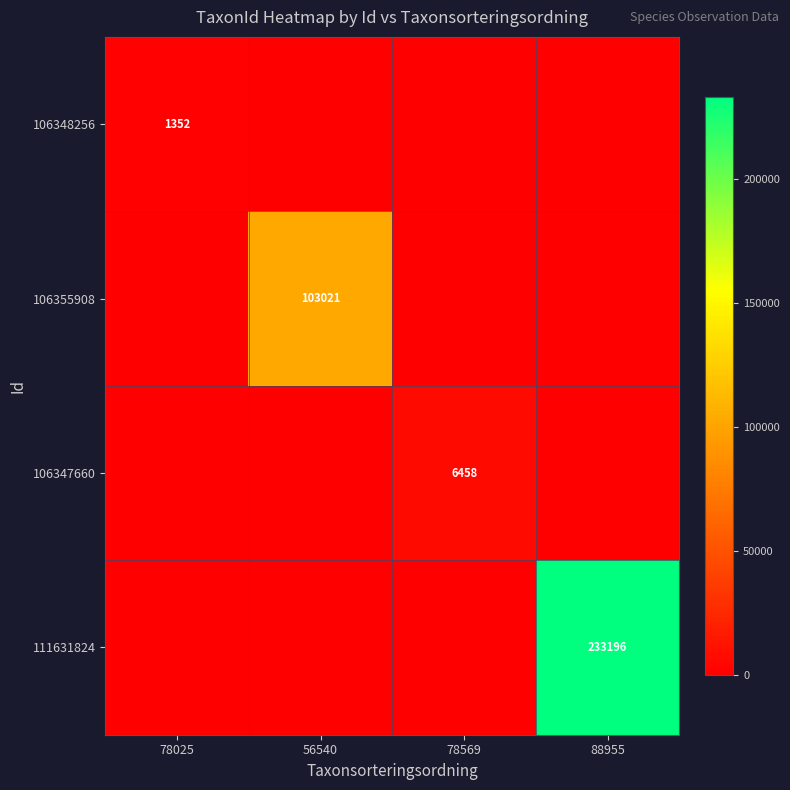

The value of 106347660 at 78569 is 6458. True or false?

True